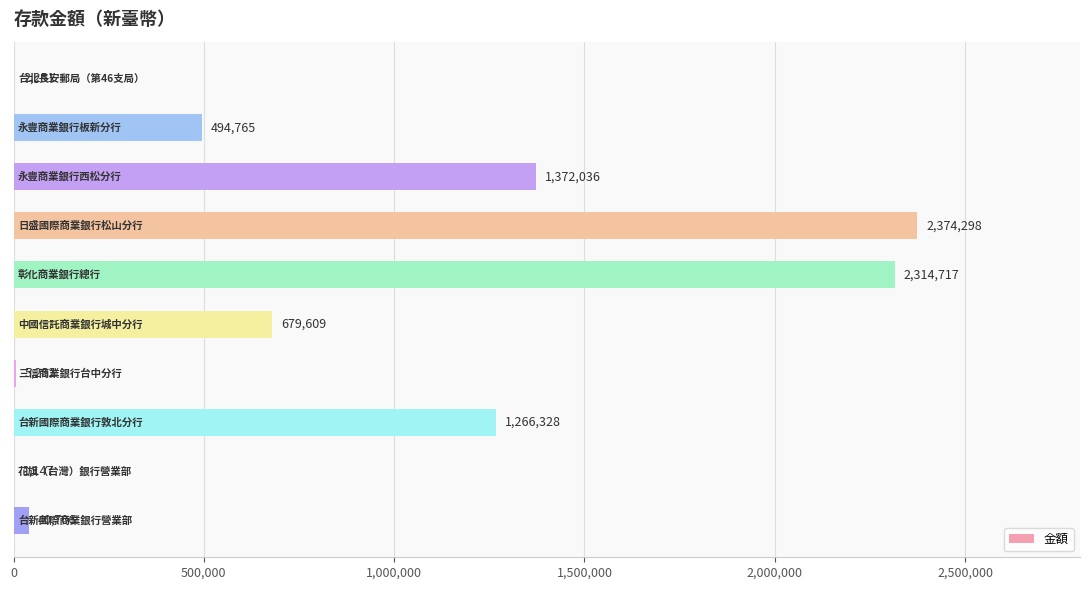

What is the greatest value displayed?

2374298.0